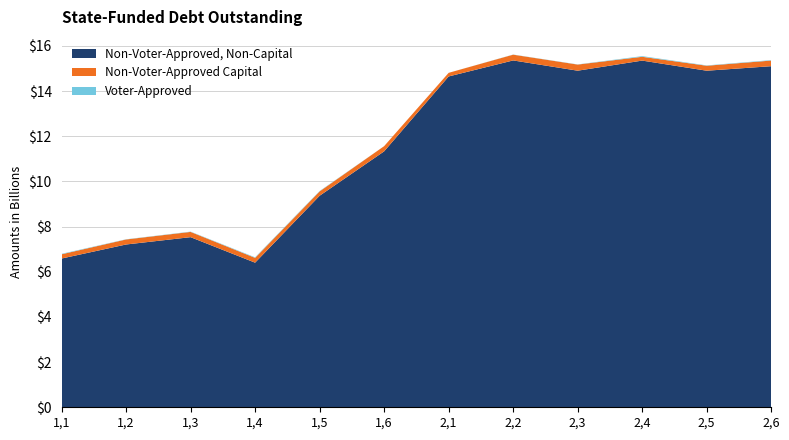

Reading left to right, extract all data points from this chart.

col_3 (y1): 6.6	7.2	7.5	6.4	9.4	11.3	14.6	15.4	14.9	15.3	14.9	15.1
col_6 (y2): 0.2	0.2	0.2	0.2	0.2	0.2	0.2	0.3	0.3	0.2	0.2	0.2
col_7 (y3): 0.0	0.0	0.0	0.0	0.0	0.0	0.0	0.0	0.0	0.0	0.0	0.0